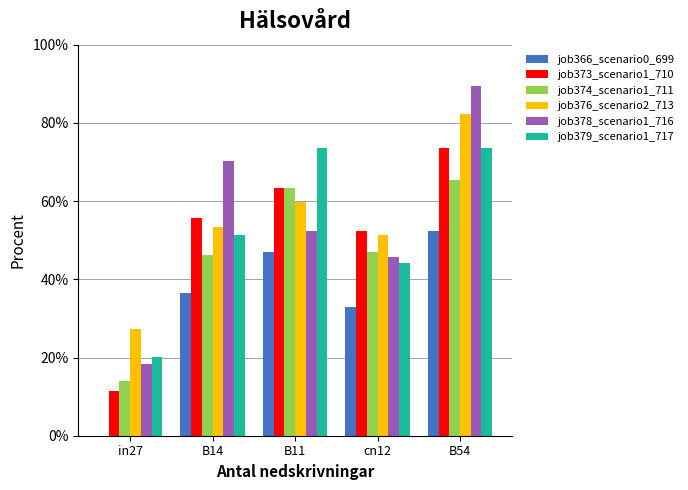

What is the difference between the job366_scenario0_699 values at B54 and B14?

0.2